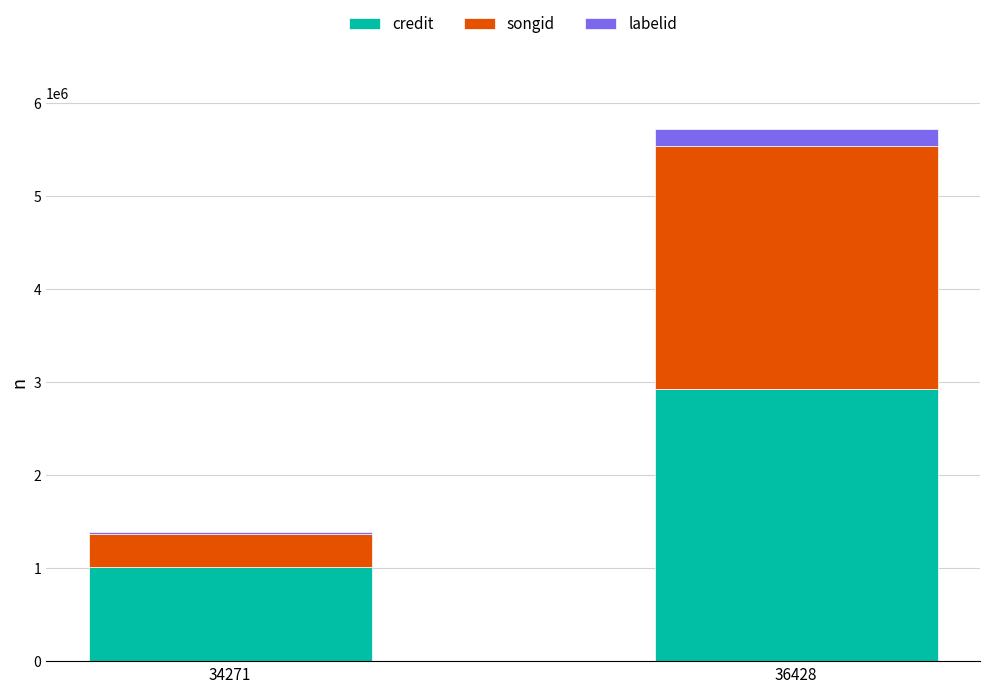

The credit series shows 1954025 at 36428. True or false?

False